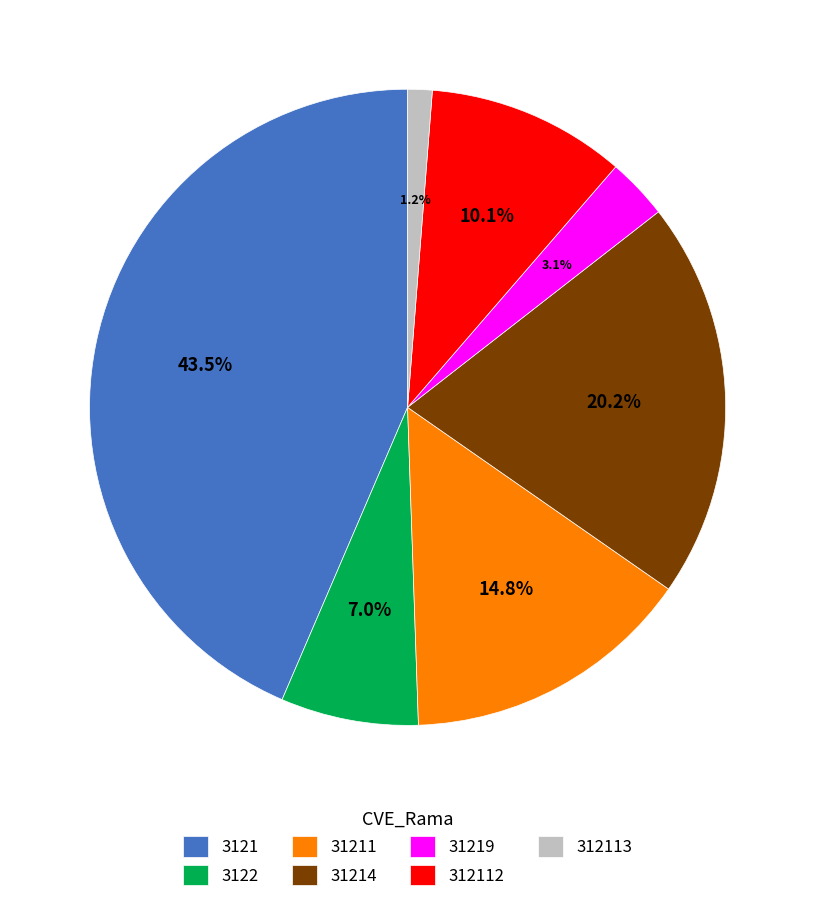

Which has a higher value, 3122 or 31219?

3122